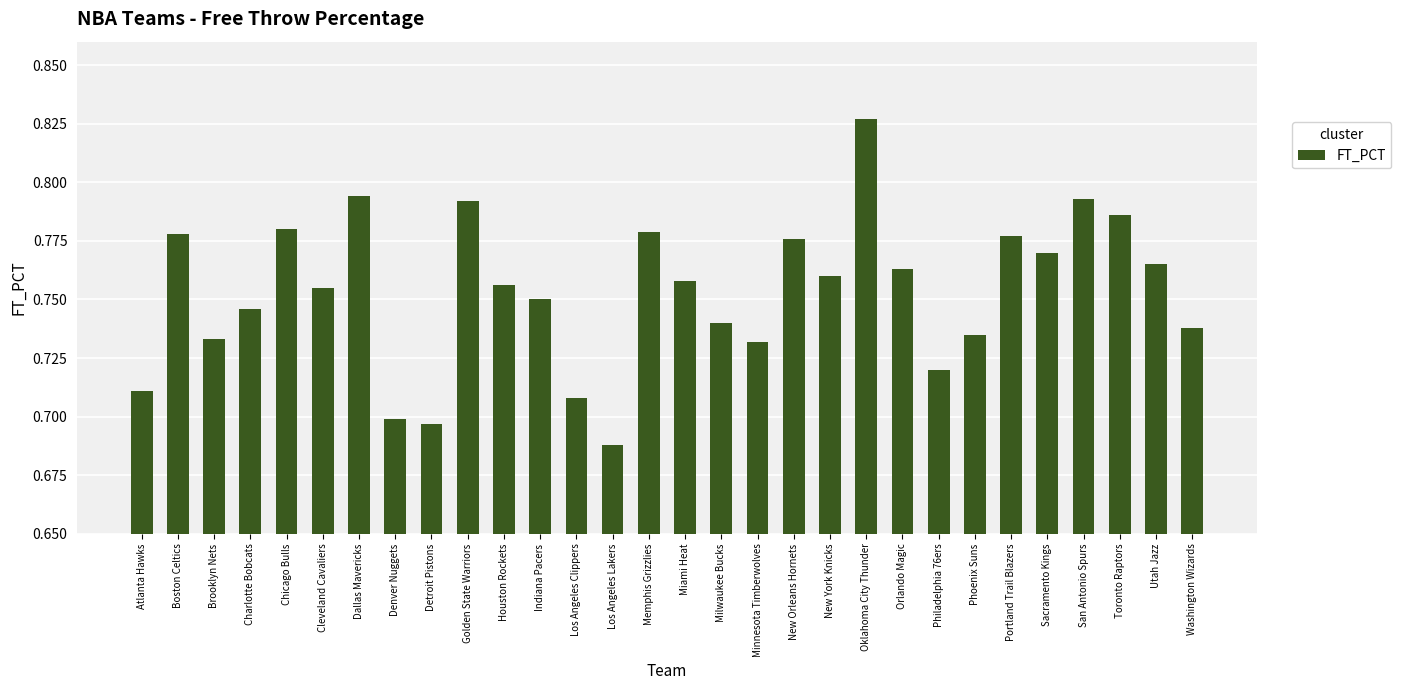

What is the label of the 16th bar from the right?

Memphis Grizzlies